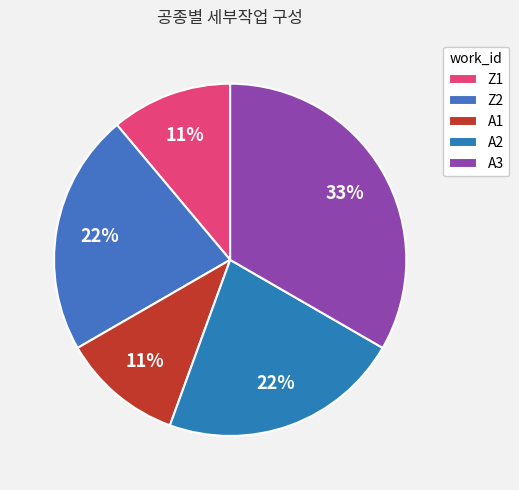

To the nearest percent, what is the difference between the A1 and A3 slice percentages?

22%